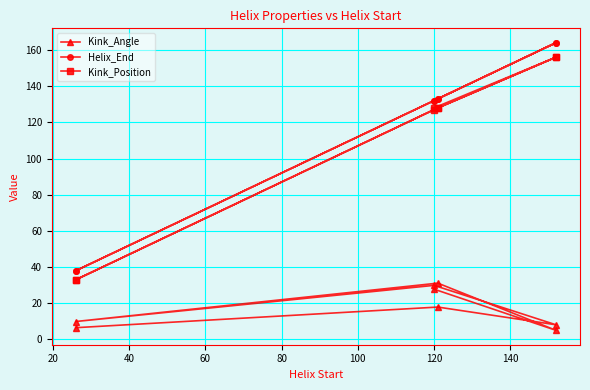

What is the highest value of the Helix_End series?

164.0